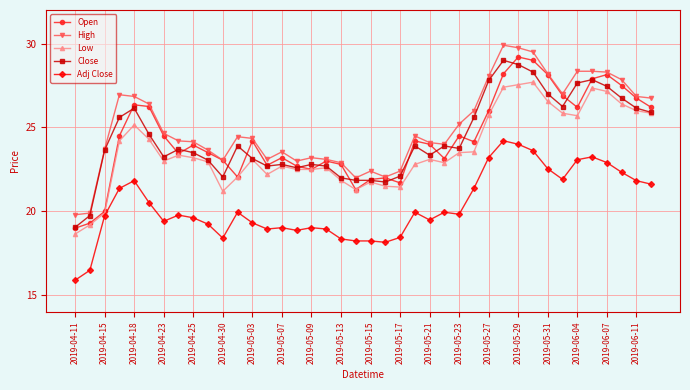

Does the chart have visible grid lines?

Yes